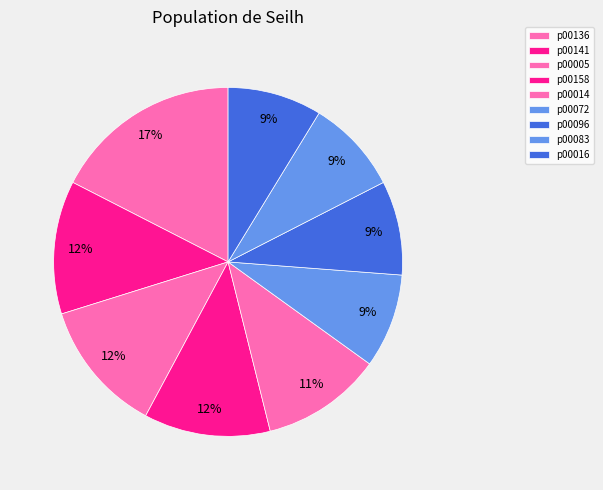

Combined, do p00014 and p00158 account for over 50%?

No